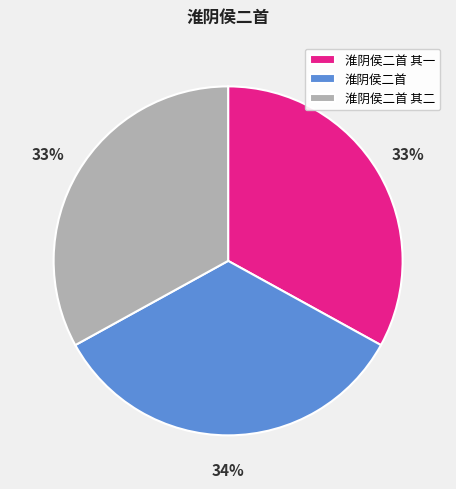

What is the largest slice in the pie chart?

淮阴侯二首